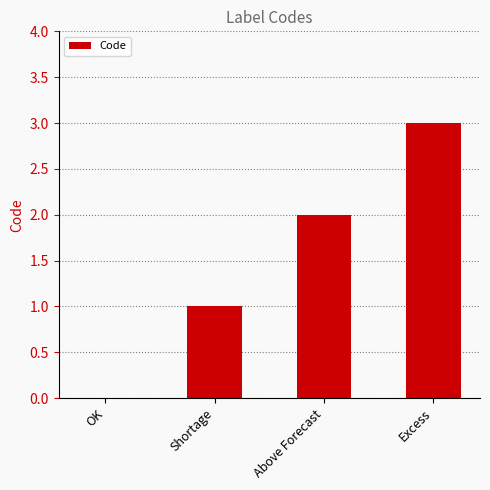

Count the values in the range 1 to 3.

3